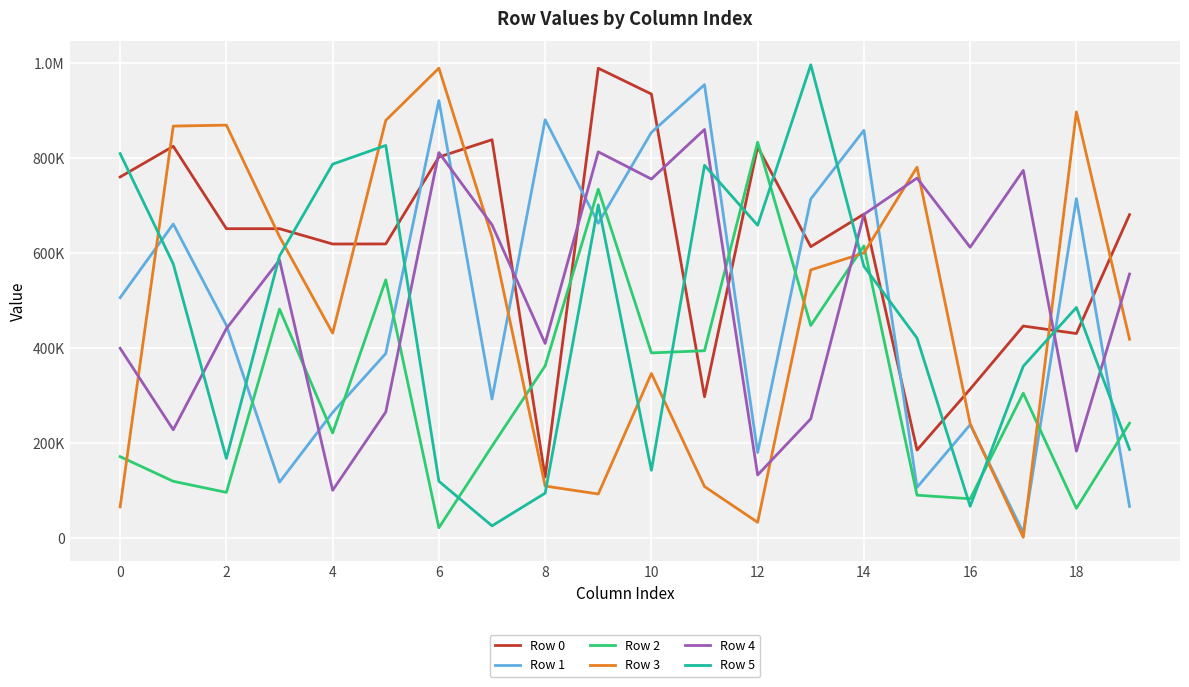

What are all the series names shown in the legend?

Row 0, Row 1, Row 2, Row 3, Row 4, Row 5